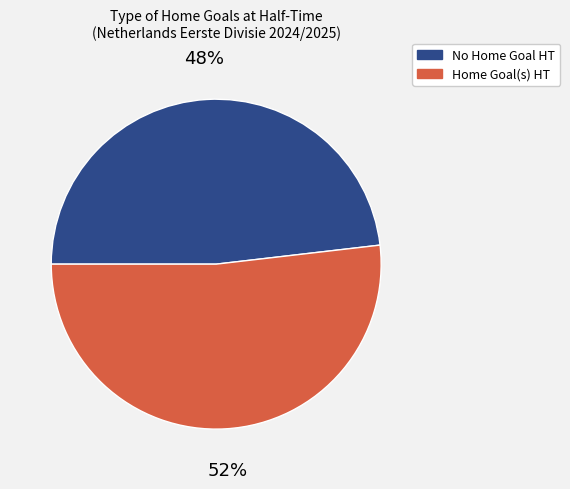

Is there a majority slice in this chart?

Yes